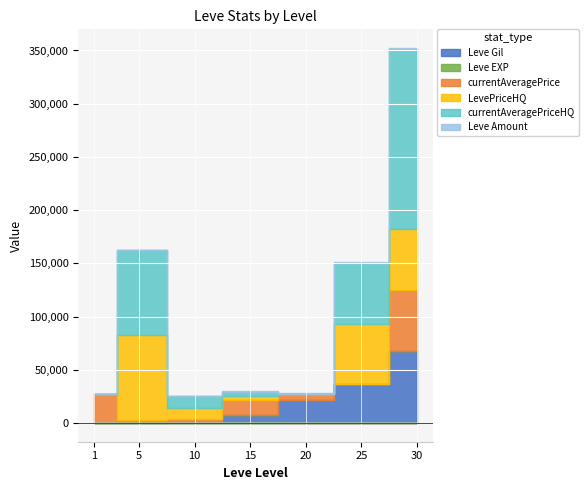

Which series has the widest spread of values?

currentAveragePriceHQ